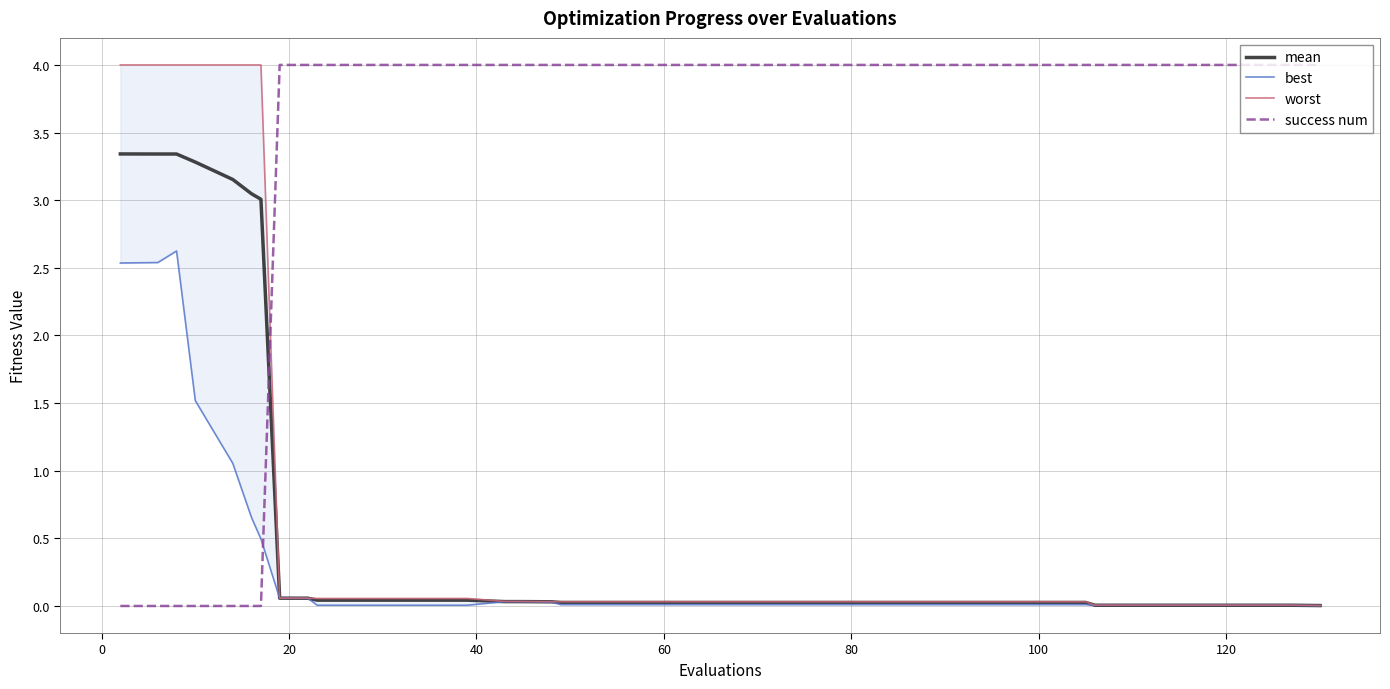

What is the average value of the mean series?

0.6